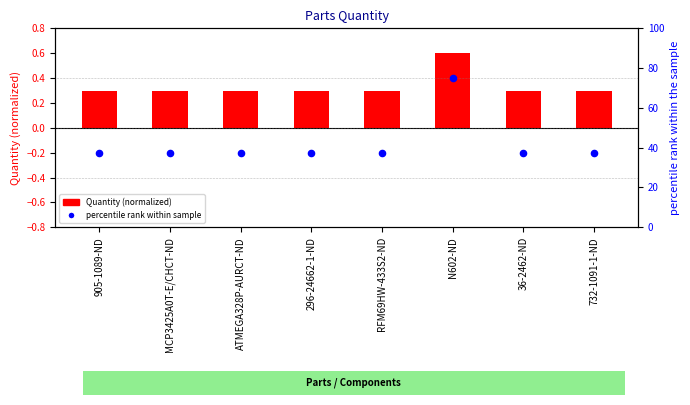

At how many categories does at least one series exceed 46?

1